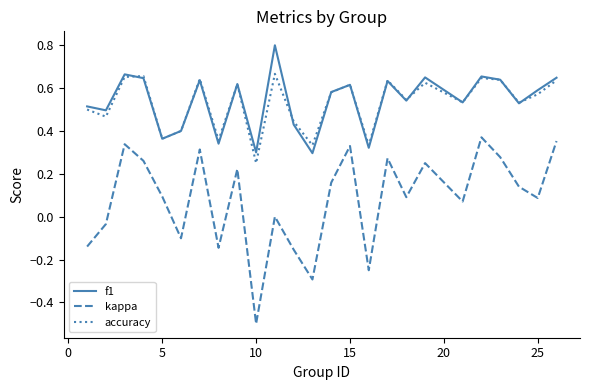

True or false: kappa and accuracy intersect in this chart.

False